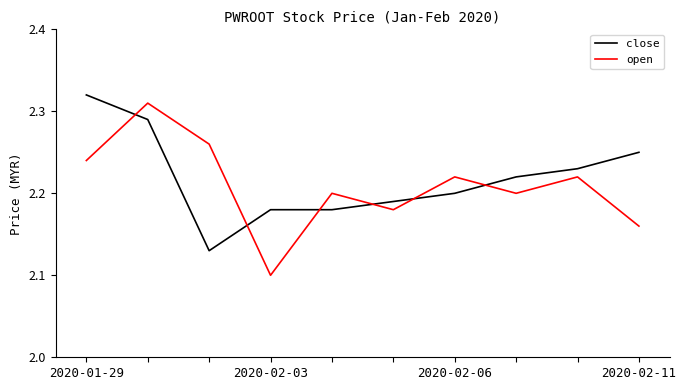

After their last crossing, which series has the higher values: open or close?

close